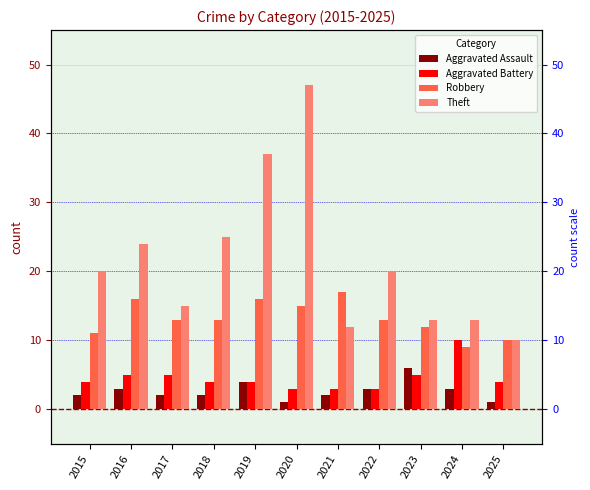

What is the sum of all Robbery values?

145